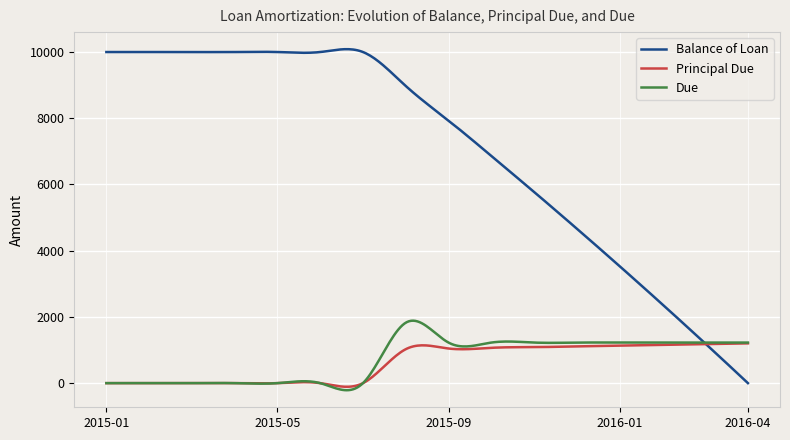

What is the maximum value shown in the chart?

10086.8